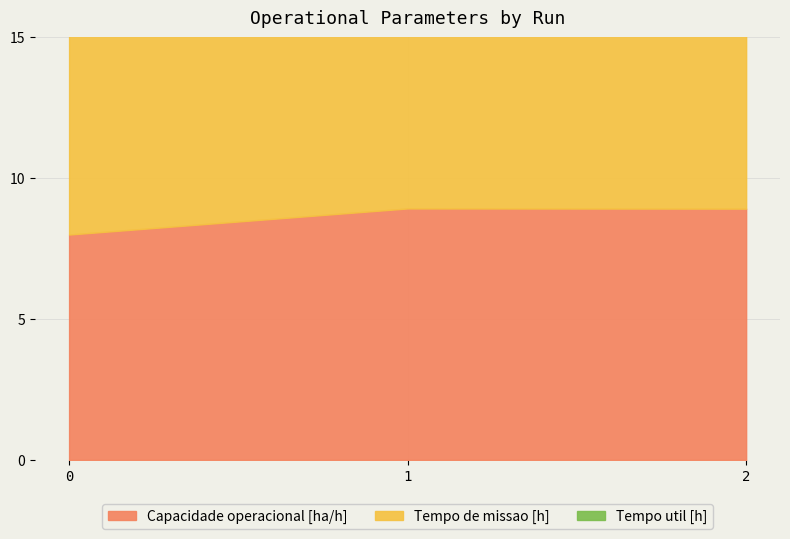

How many categories are shown in the chart?

3